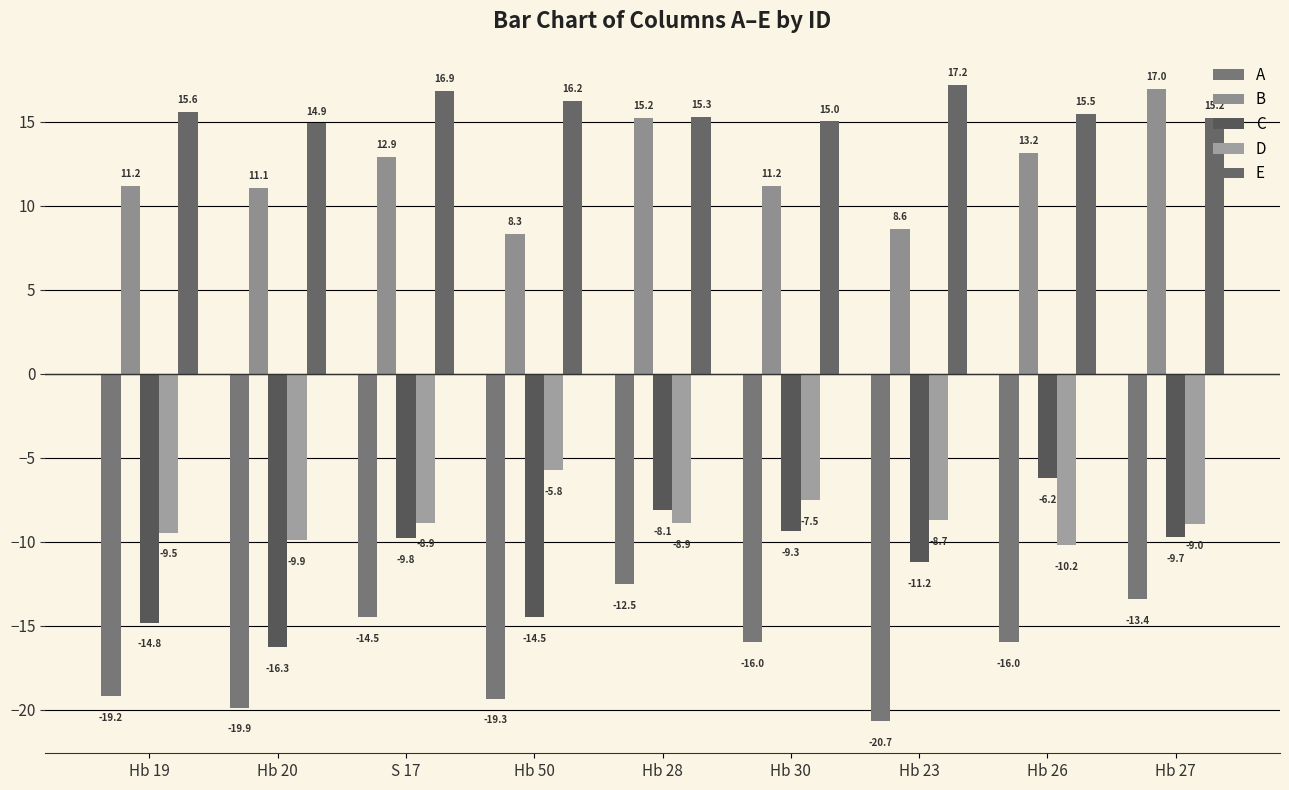

Does the chart contain stacked bars?

No